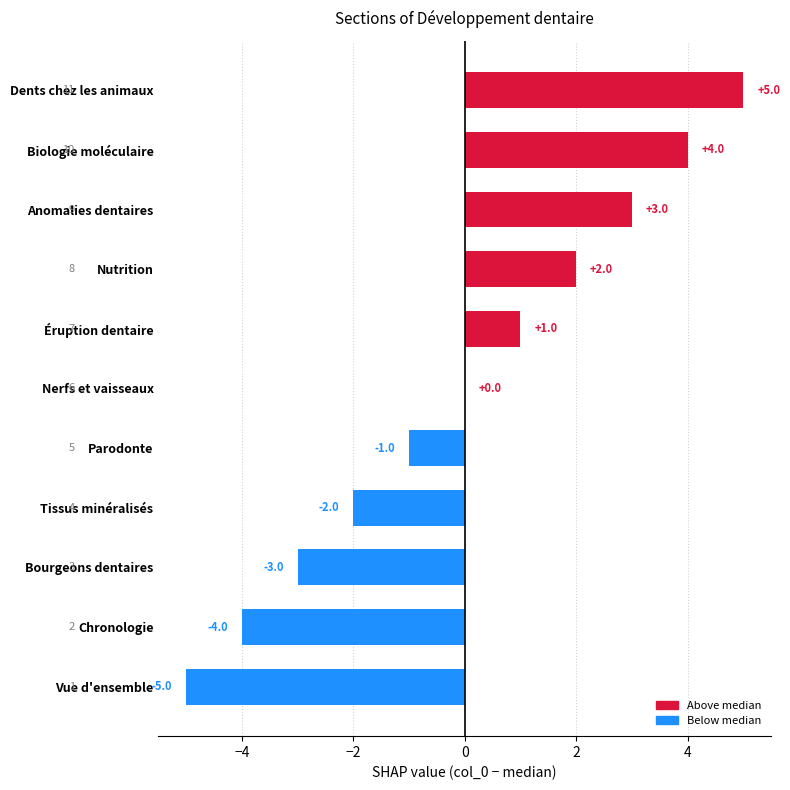

Are the bars horizontal?

Yes